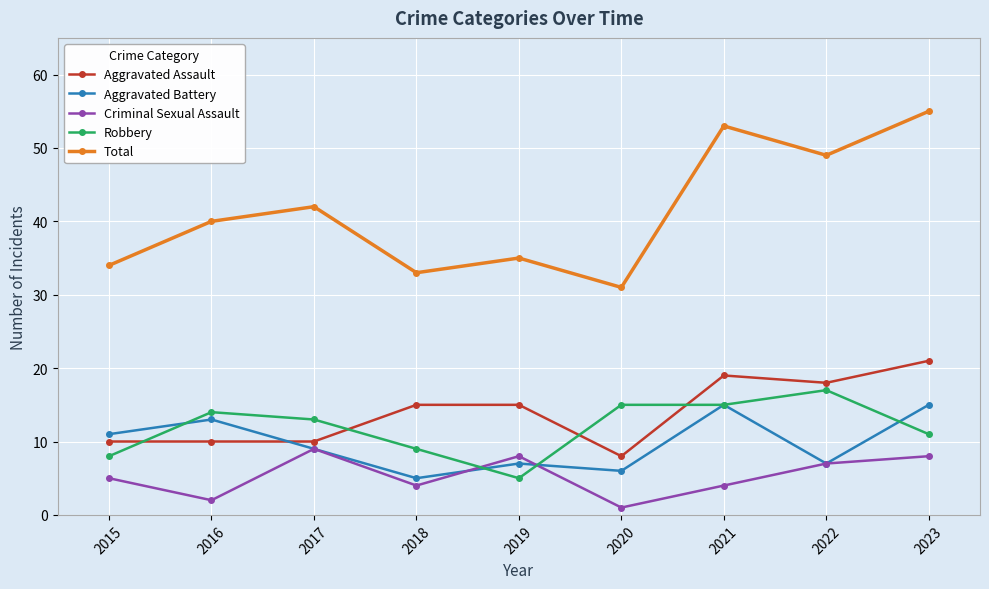

How many values in the Aggravated Assault series are below 15?

4